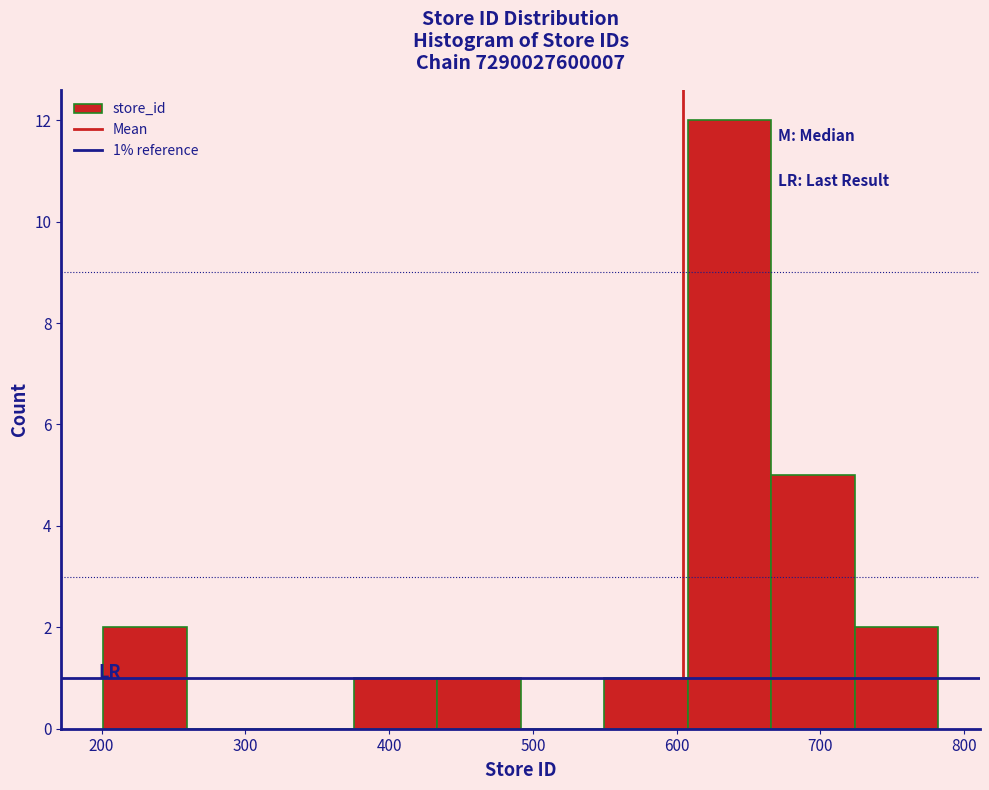

Over which range of the x-axis is the bar tallest?

610 to 670